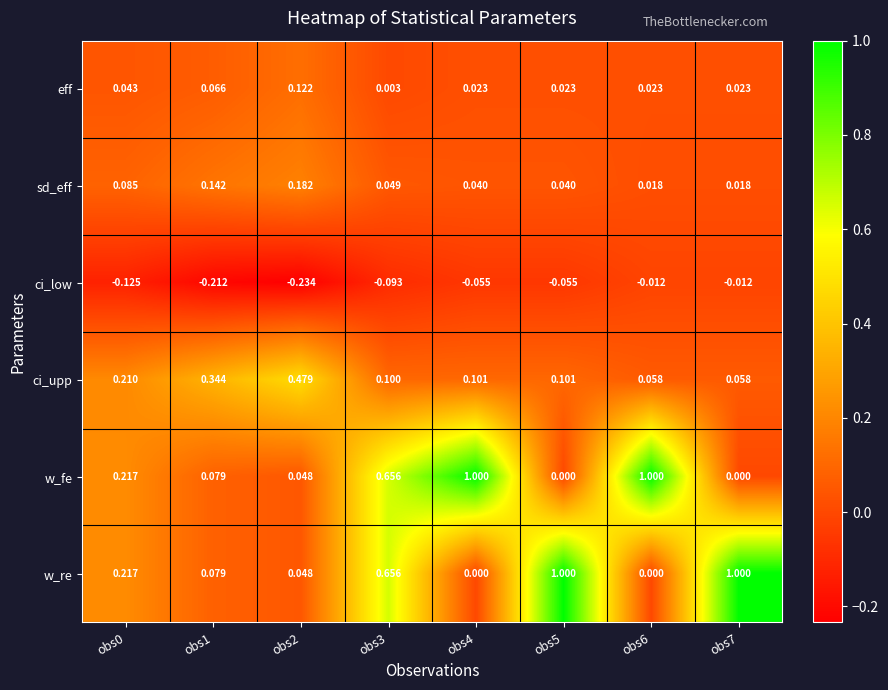

Is the value of w_re at obs5 greater than the value of ci_upp at obs1?

Yes